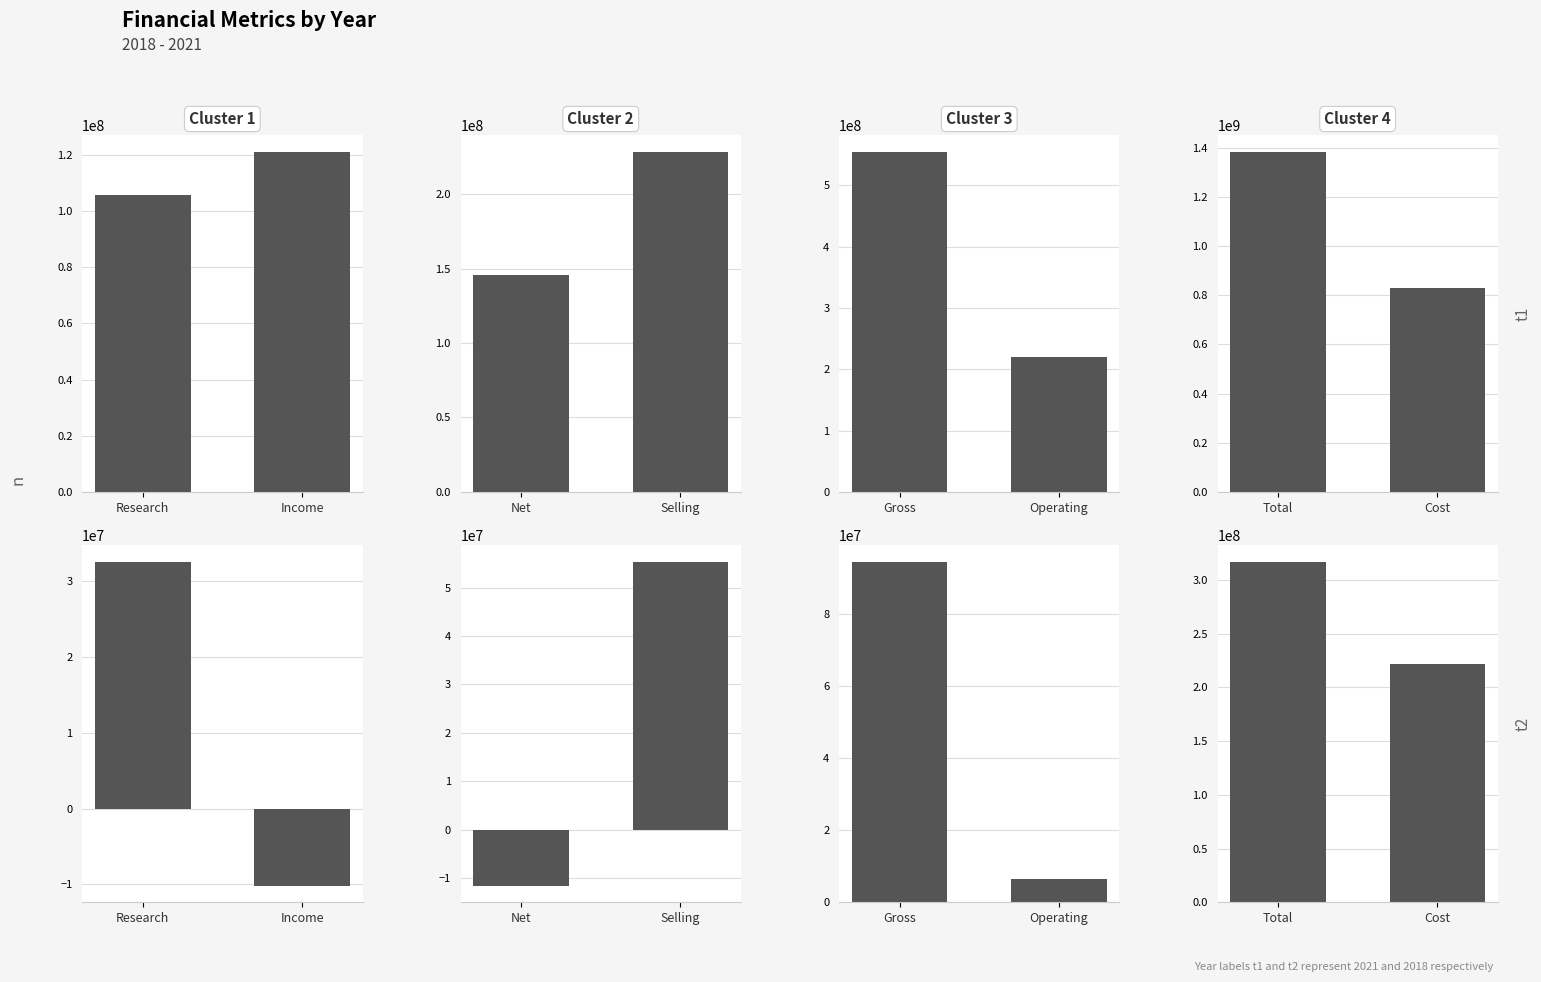

What is the difference between the highest and lowest values at Gross Profit?

459977000